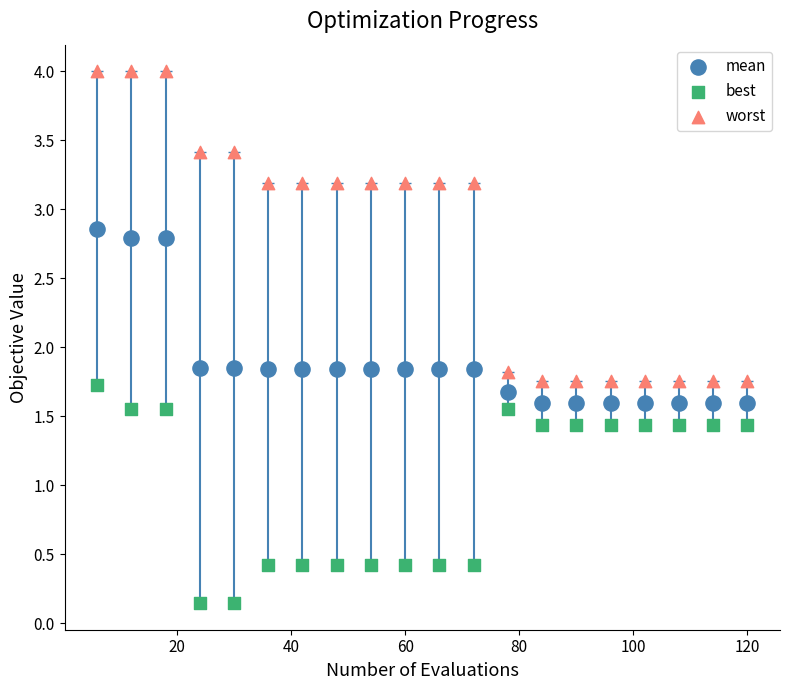

Which series has the widest spread of Y values?

worst